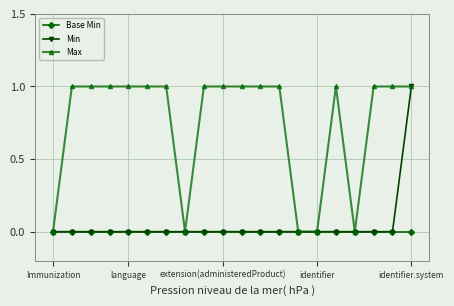

Which series has the largest total across all categories?

Max